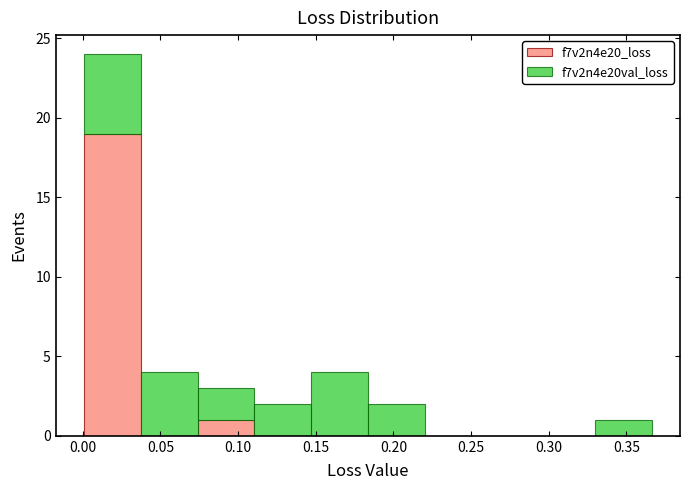

Reading left to right, transcribe this chart: for each stacked bar, give the range it covers on the x-axis and its total height. Neither the bar edges nor the heights are printed on the chart, so give them approximately, as read against the axes.

0.000 to 0.035: 24
0.035 to 0.075: 4
0.075 to 0.110: 3
0.110 to 0.145: 2
0.145 to 0.185: 4
0.185 to 0.220: 2
0.220 to 0.255: 0
0.255 to 0.295: 0
0.295 to 0.330: 0
0.330 to 0.365: 1